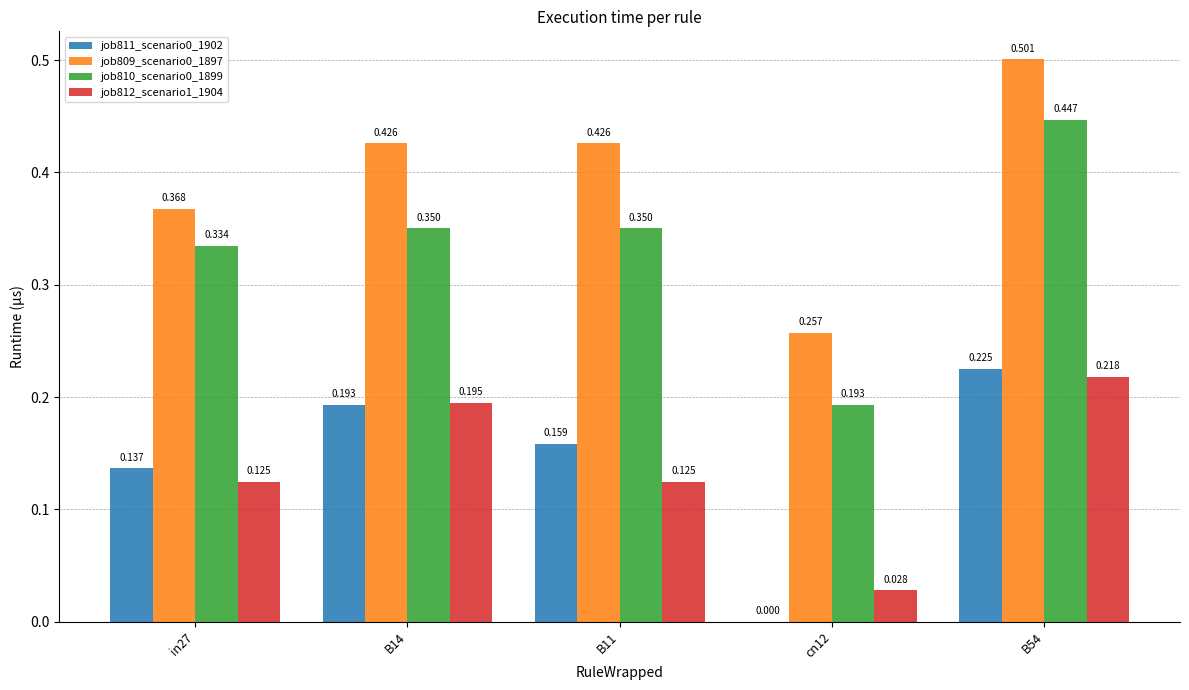

How many positive values does the job811_scenario0_1902 series have?

4